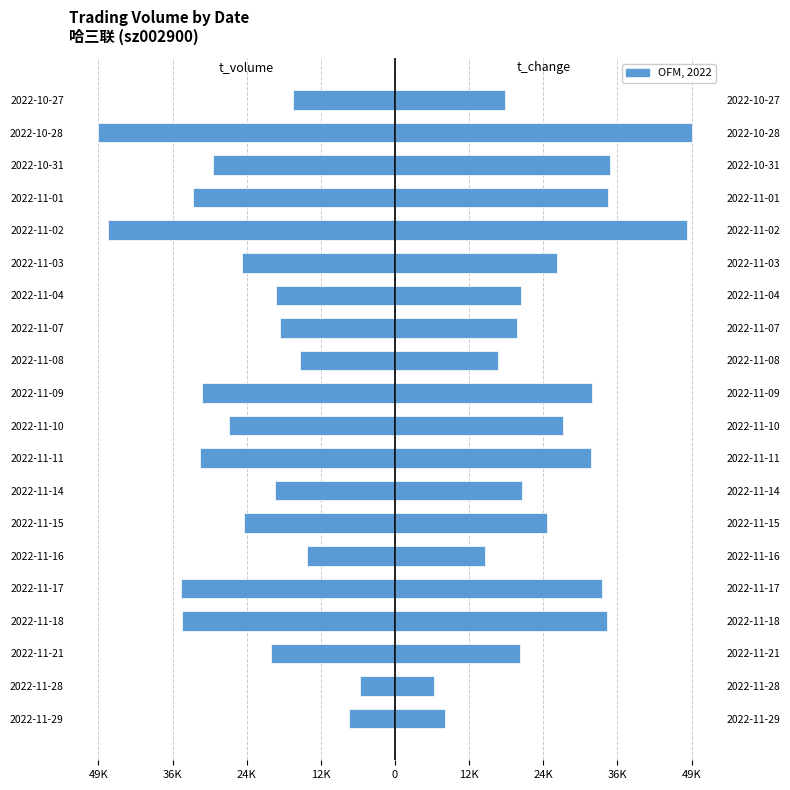

What is the sum of the t_change values at 2022-11-16 and 2022-11-07?

35090.4